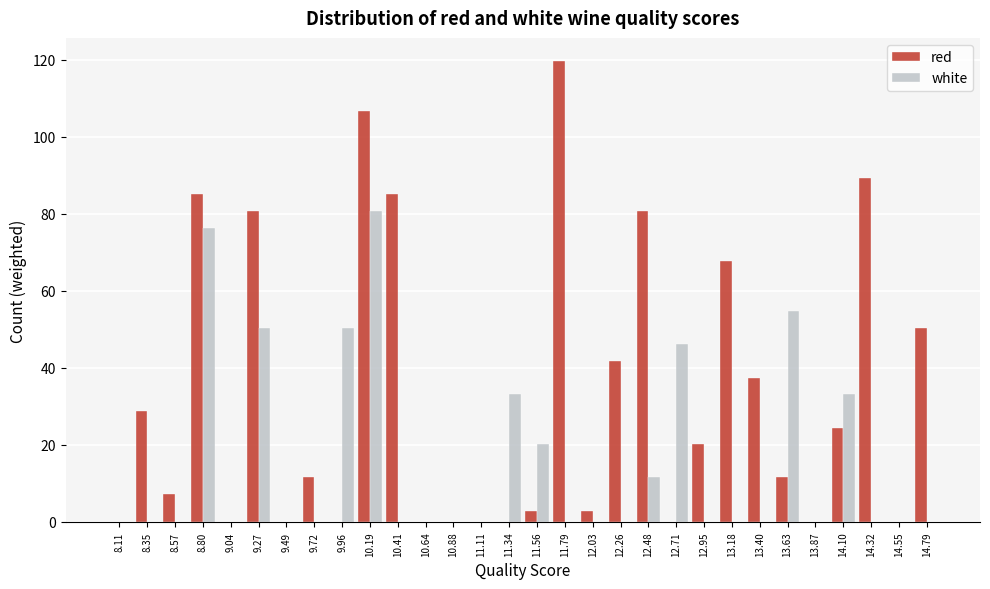

What is the sum of the red values at 11.79 and 10.64?

119.8